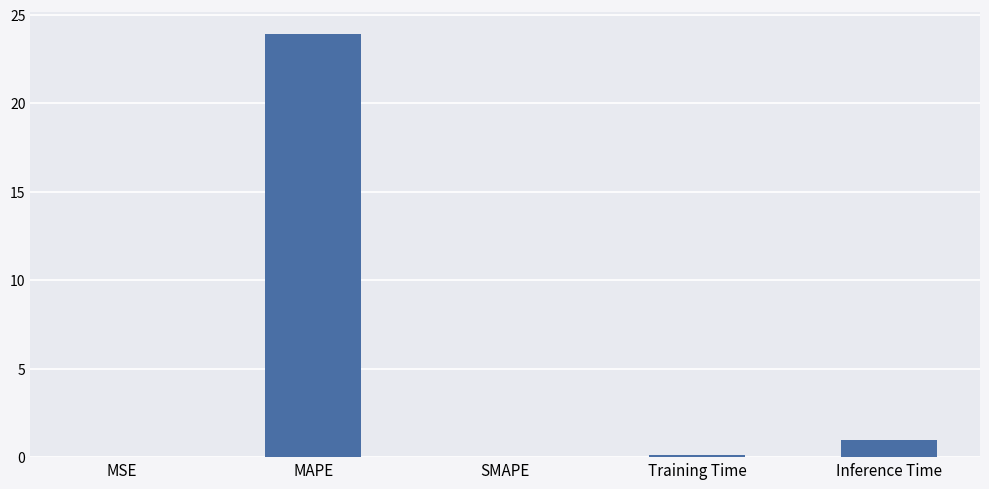

Which has a higher value, Inference Time or Training Time?

Inference Time